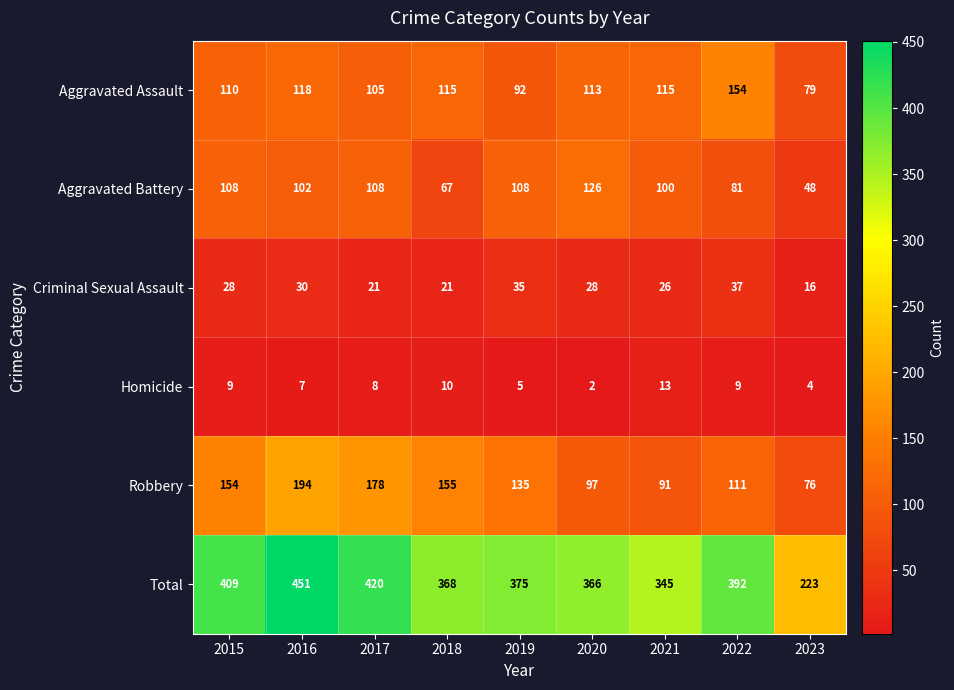

What is the total value across all series at 2019?

750